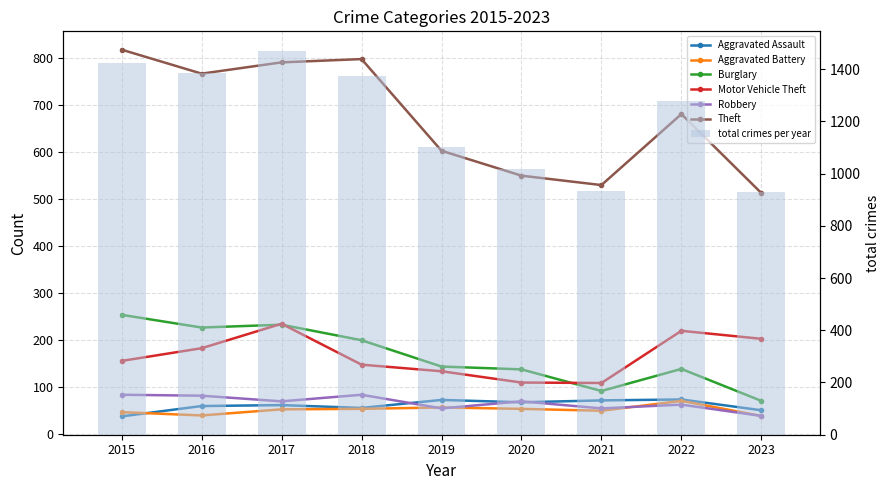

Is the value of Motor Vehicle Theft at 2017 greater than the value of Burglary at 2020?

Yes